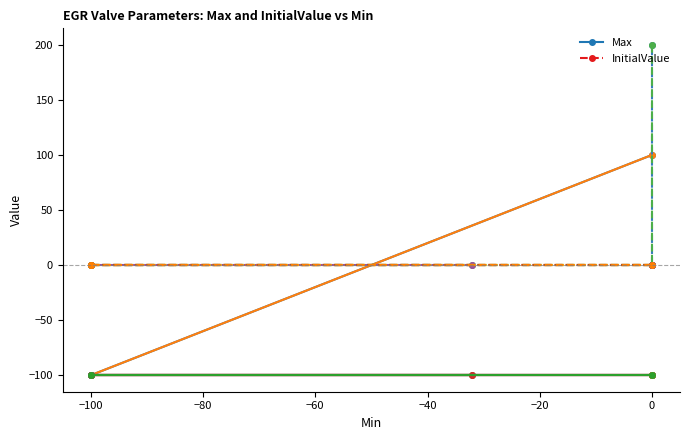

How many series are shown in this chart?

2